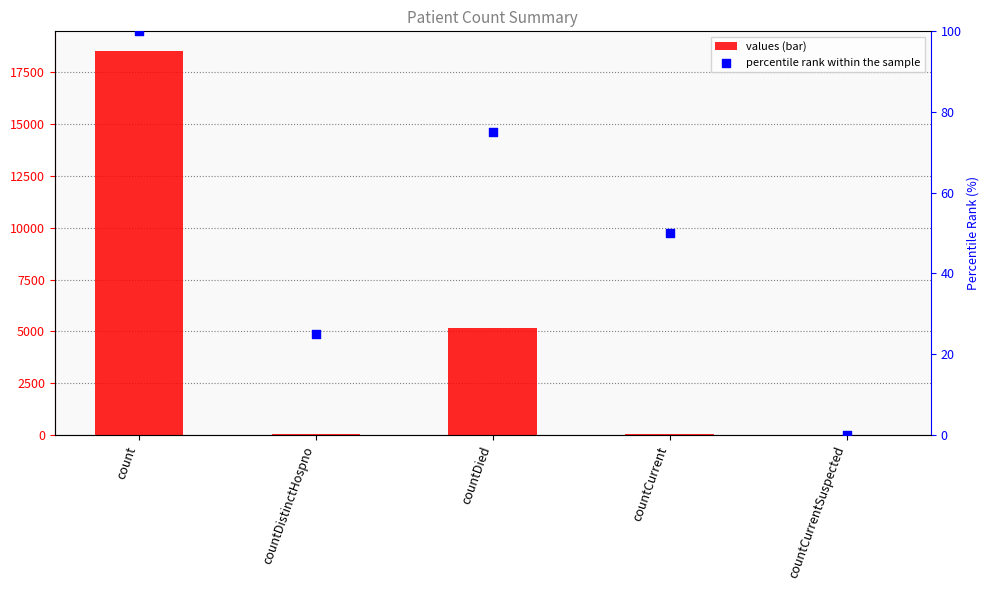

Which series reaches the maximum Y coordinate?

values